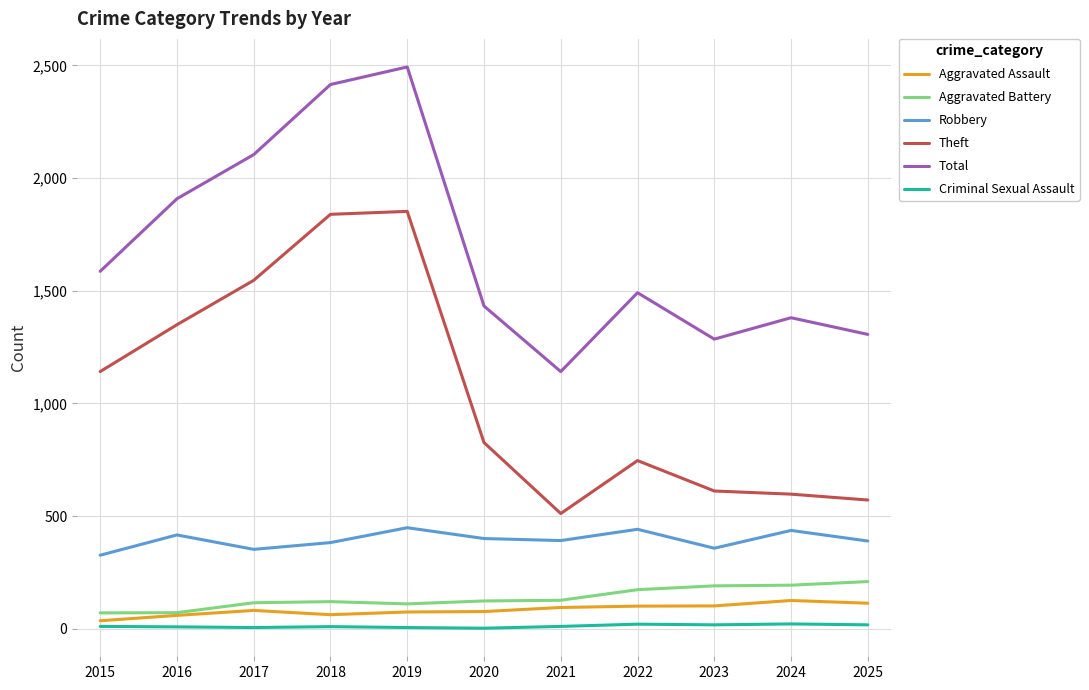

Count the number of categories in the chart.

11